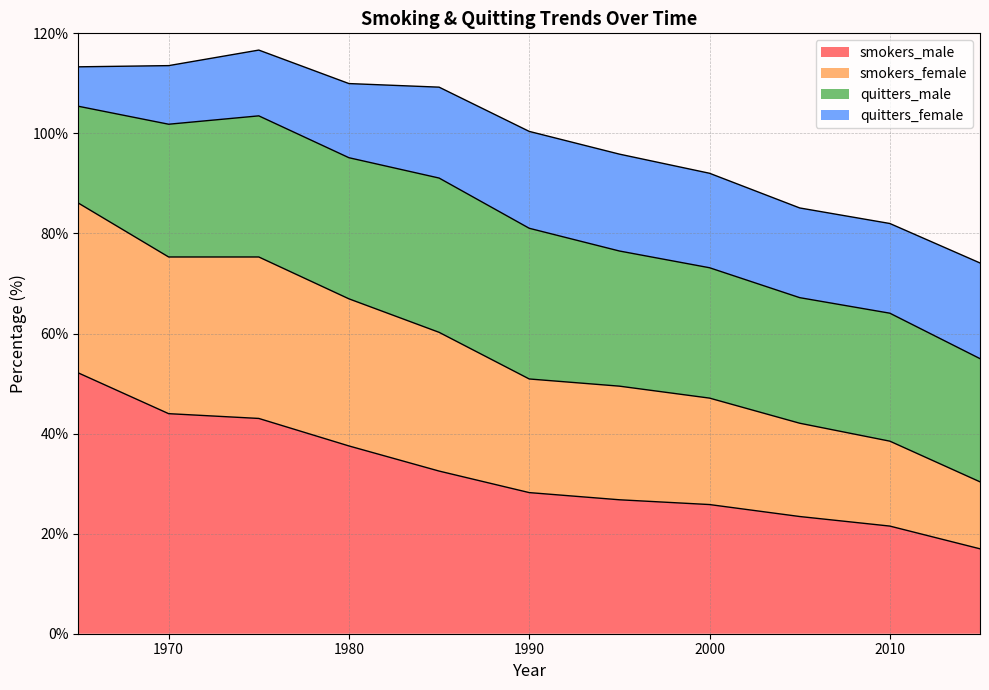

How many data points does each series have?

11